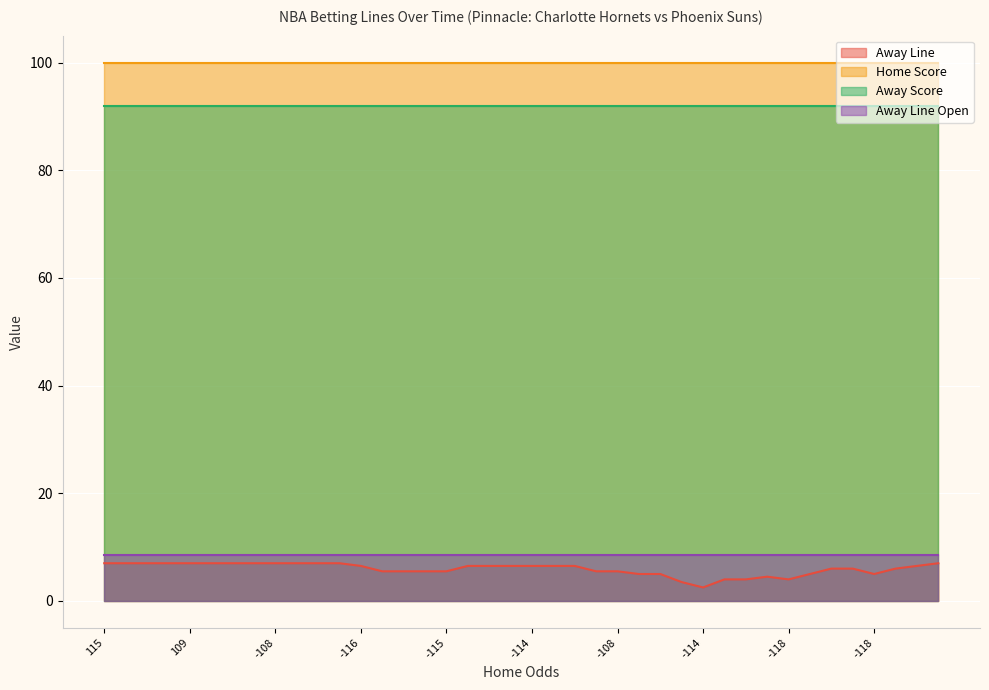

What is the total value across all series at 27?

204.0